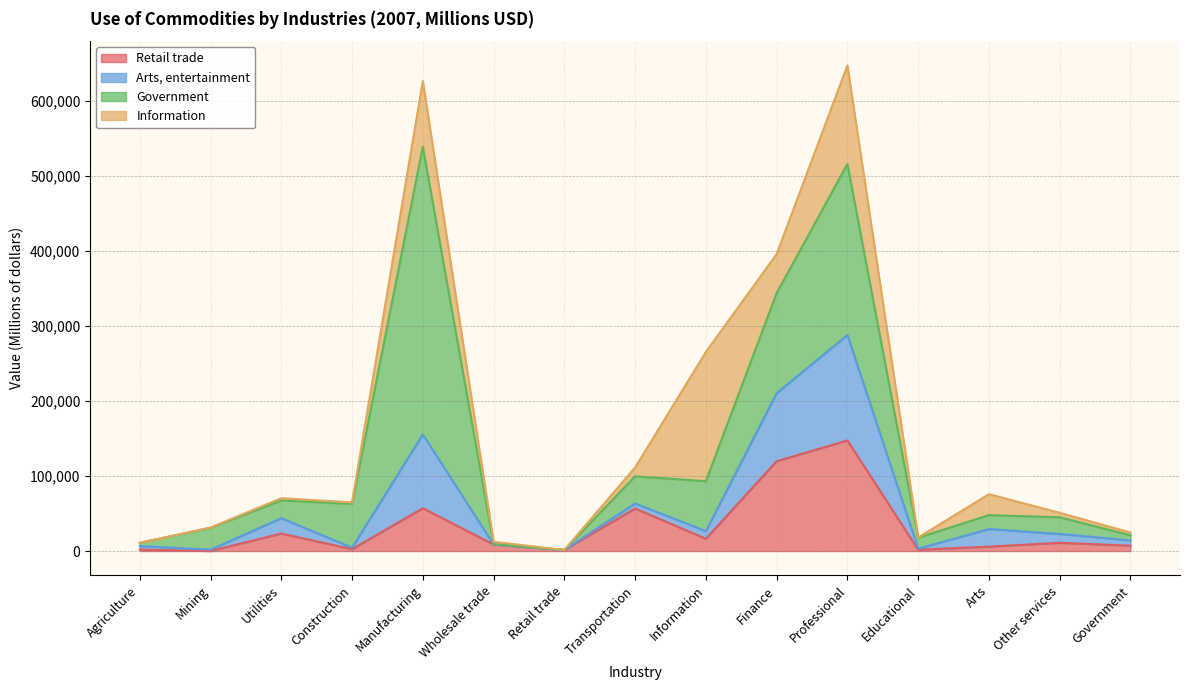

How many interior local valleys does the Information series have?

4